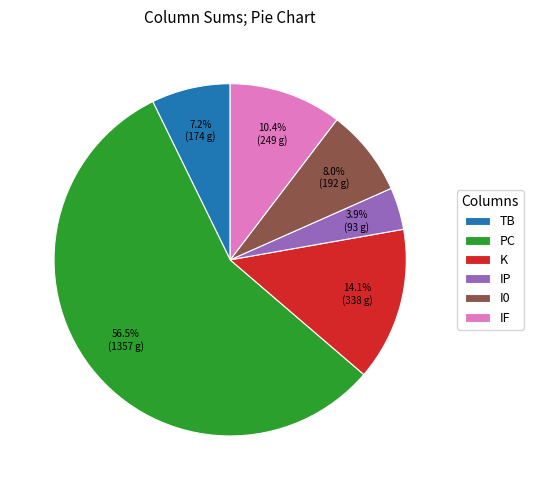

What is the ratio of the value at PC to the value at I0?

7.1